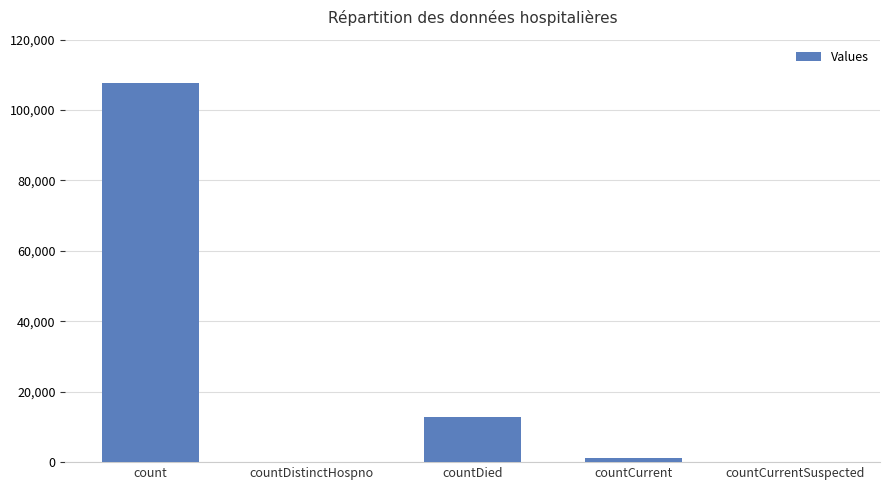

Read the value at countDied.

12769